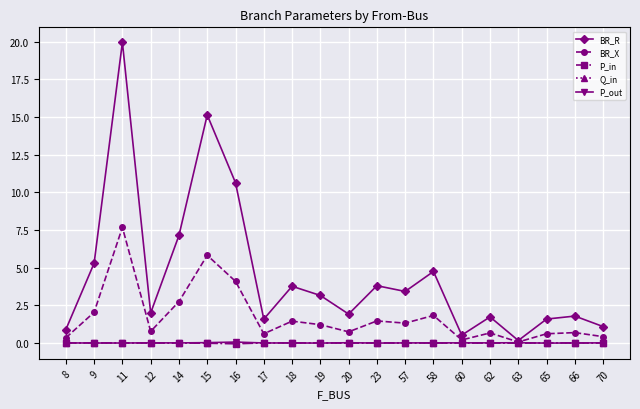

The value of P_in at 19 is 0.0. True or false?

True